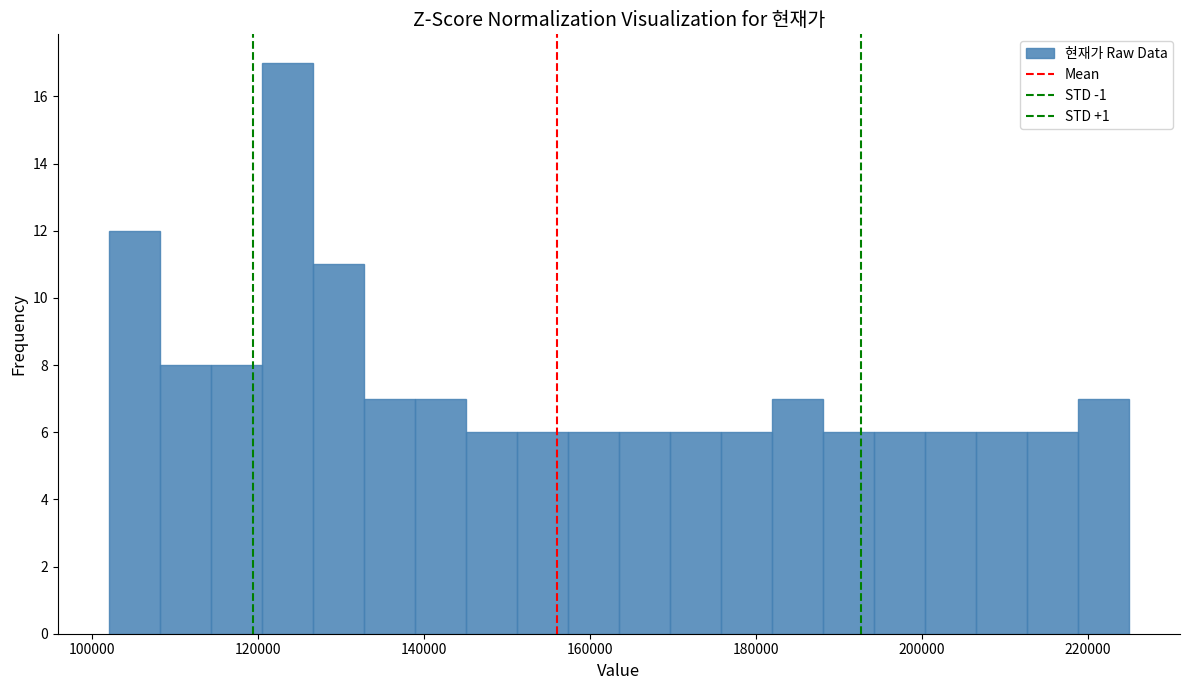

Read against the x-axis, roughly where is the centre of the tallest bar?

124000